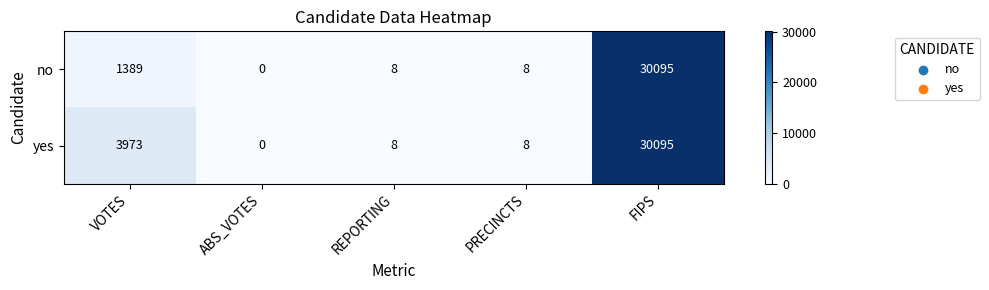

What is the difference between the maximum and minimum values in the yes series?

30095